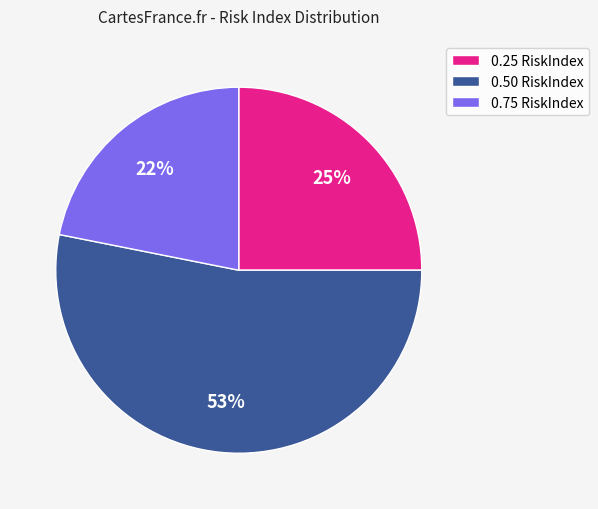

To the nearest percent, what is the difference between the largest and smallest slice percentages?

31%